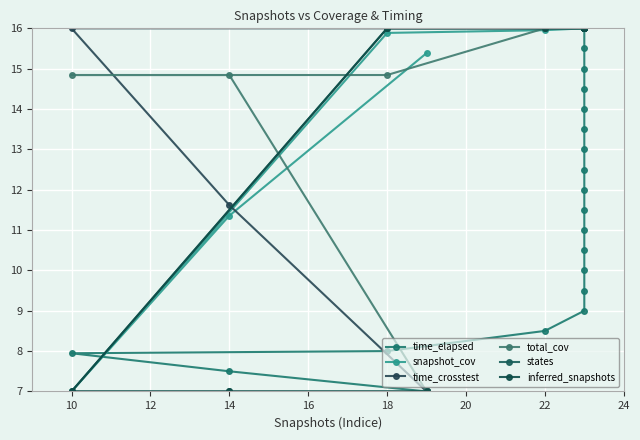

List the series in order of their peak value, lowest first.

time_elapsed, snapshot_cov, time_crosstest, total_cov, states, inferred_snapshots